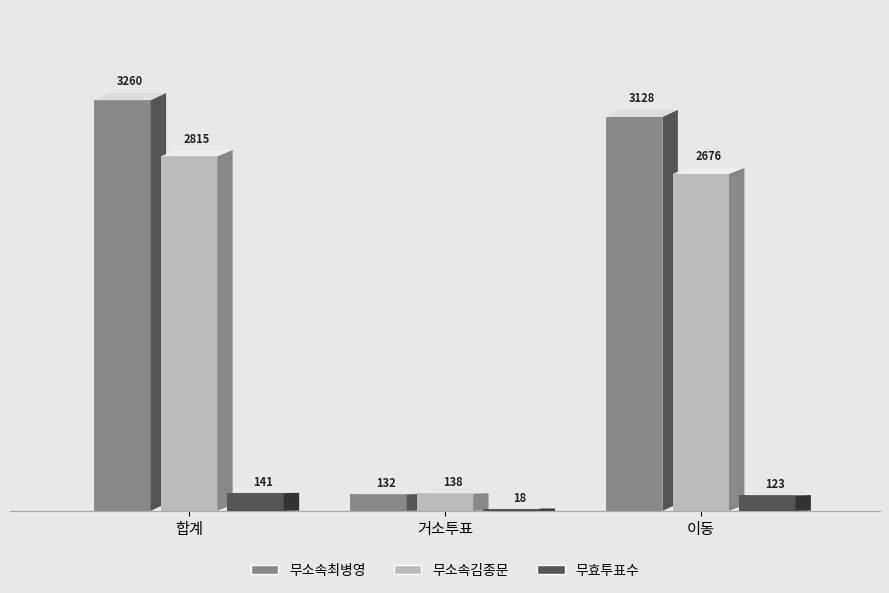

Reading right to left, transcribe all the data shown in this chart.

무소속최병영: 이동=3128	거소투표=132	합계=3260
무소속김종문: 이동=2676	거소투표=138	합계=2815
무효투표수: 이동=123	거소투표=18	합계=141